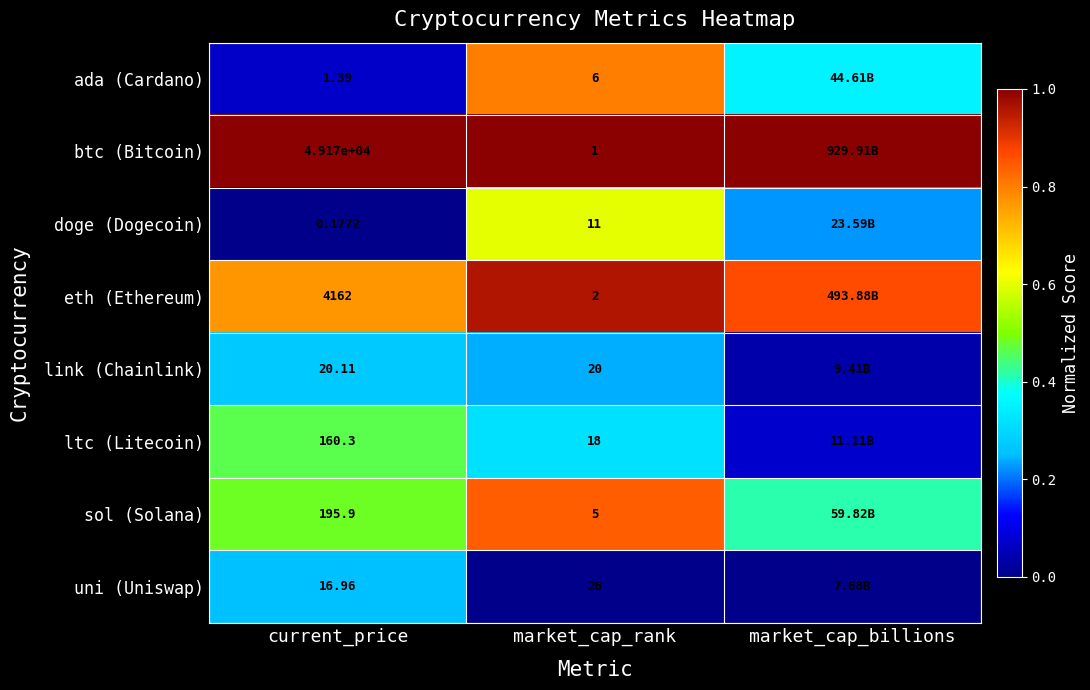

At which category does the chart reach its minimum across all series?

current_price